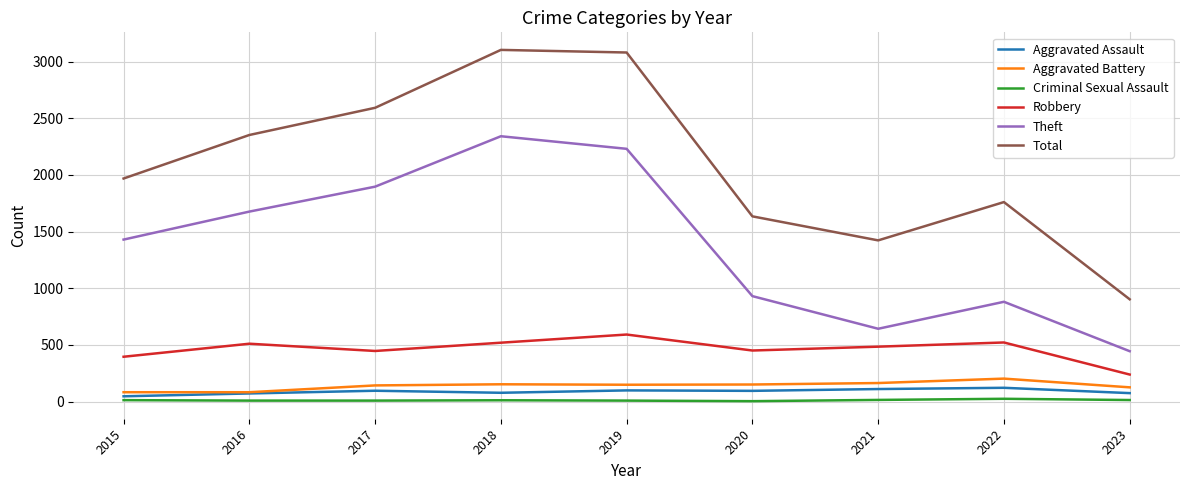

How many distinct data groups are displayed?

6